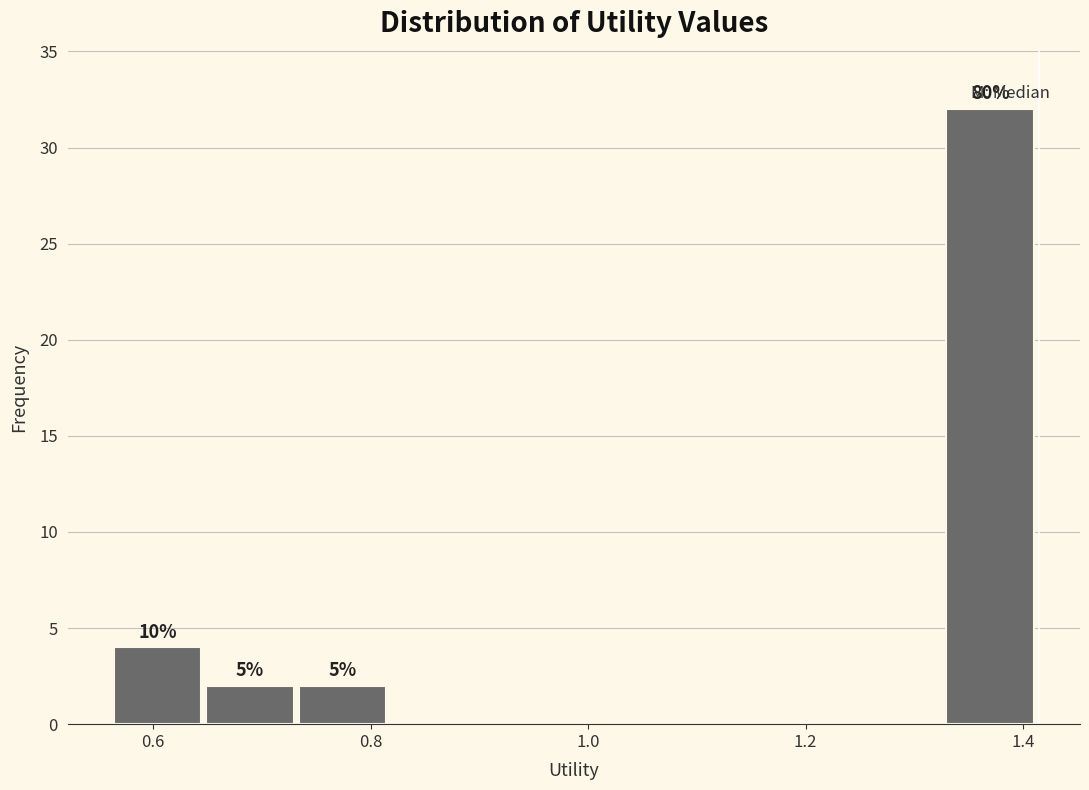

Over which range of the x-axis is the bar tallest?

1.32 to 1.42